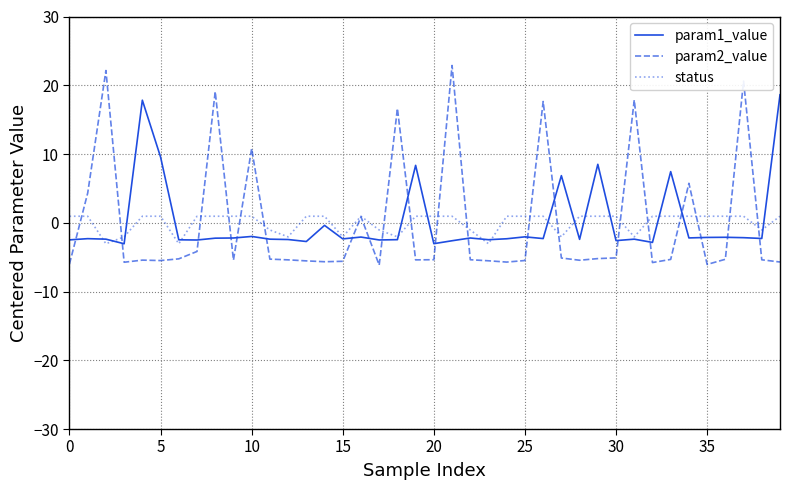

Rank the series by their maximum value, from highest to lowest.

param2_value, param1_value, status